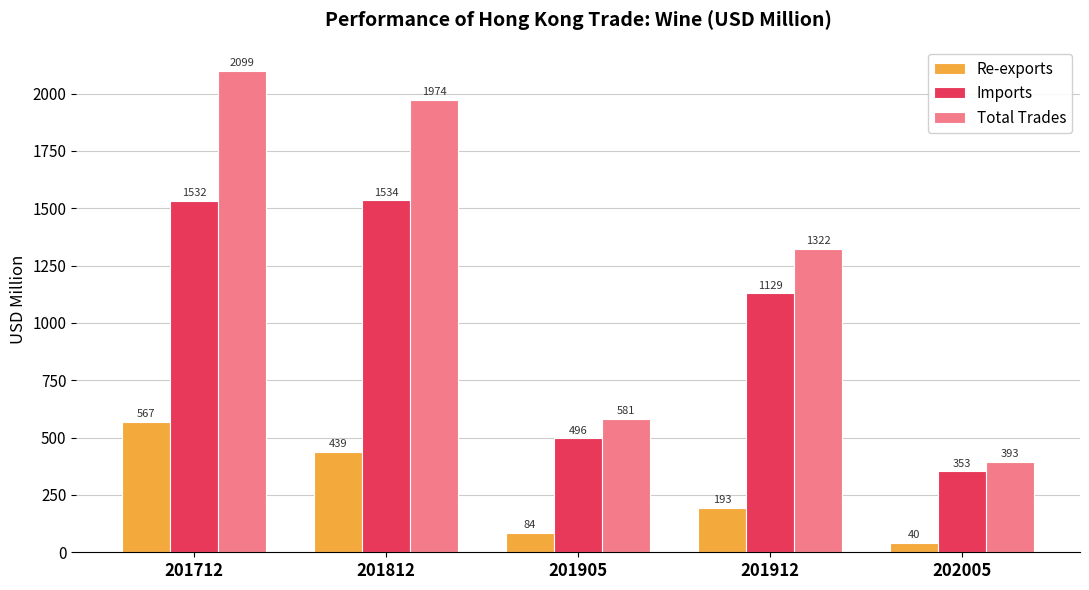

Which category has the lowest value in the Imports series?

202005